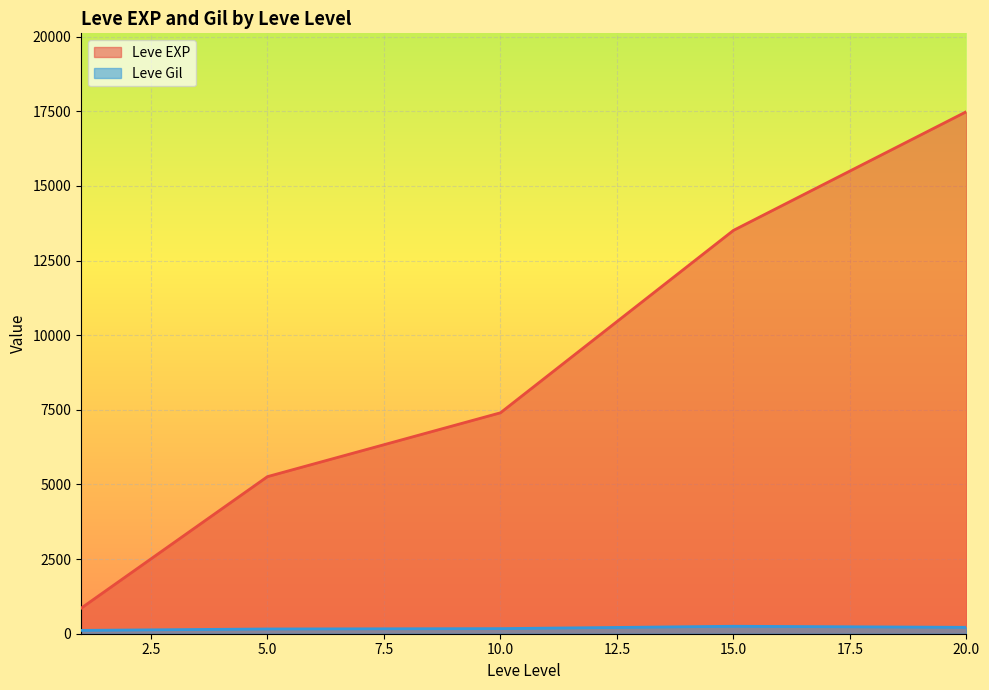

Which series has the largest total across all categories?

Leve EXP